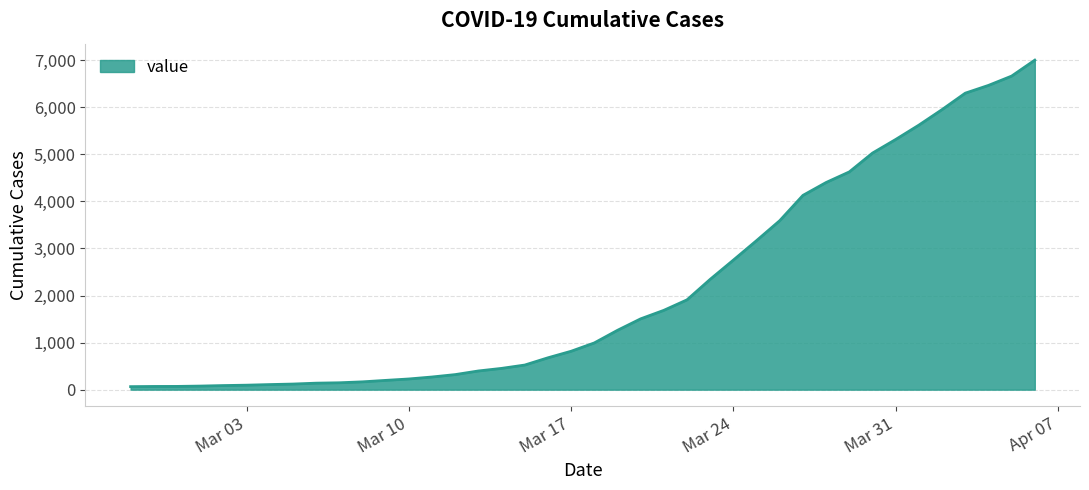

What is the maximum value shown in the chart?

7003